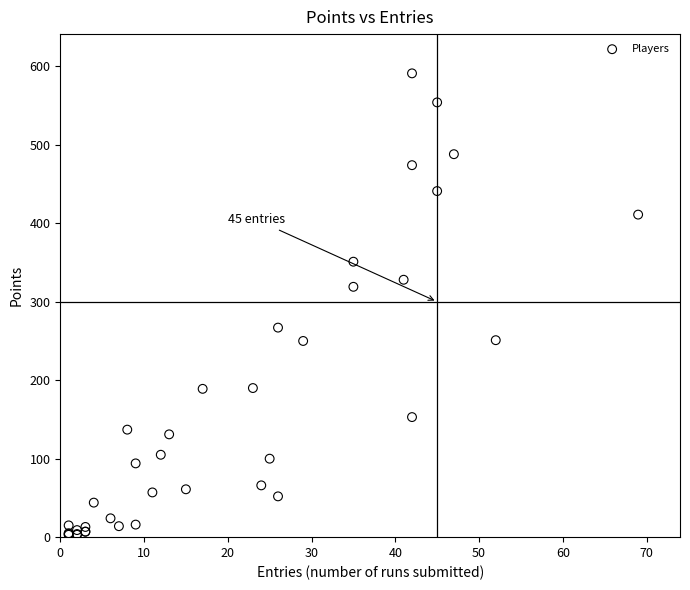

What Y value in the scatter plot is closest to 297?

319